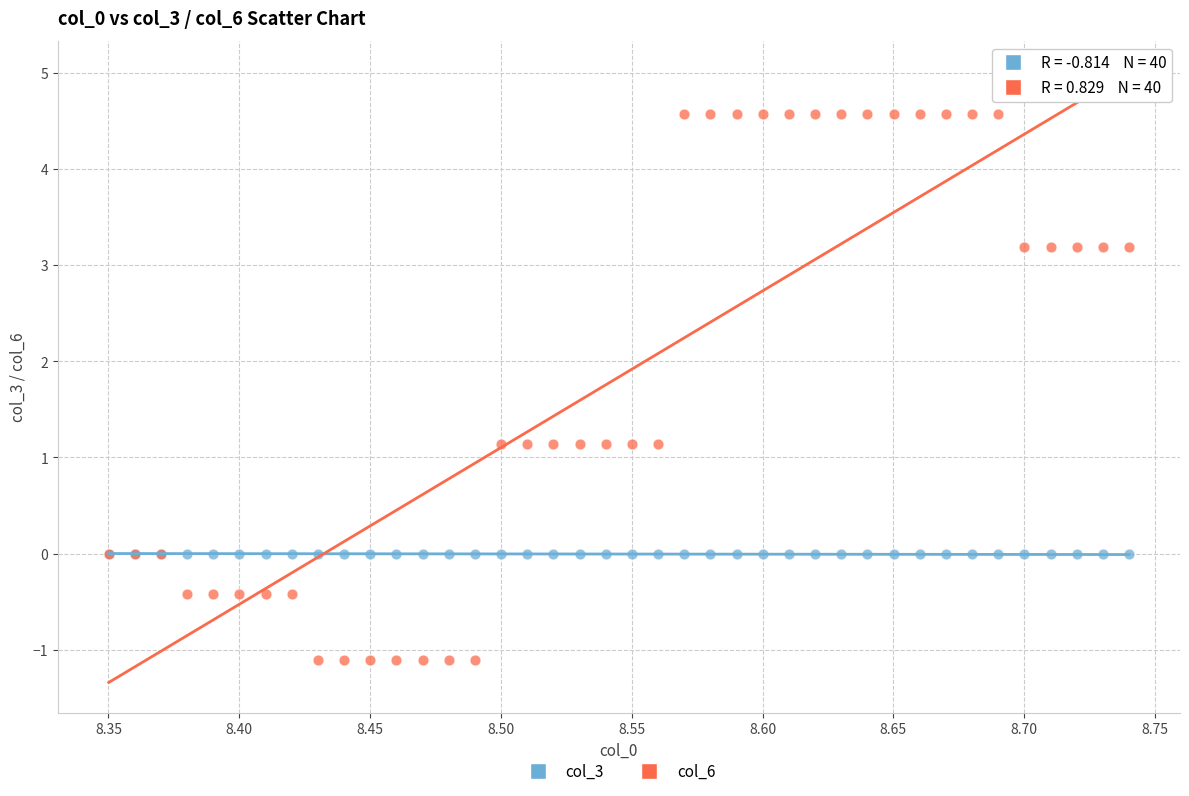

Which series contains the lowest Y value?

col_6